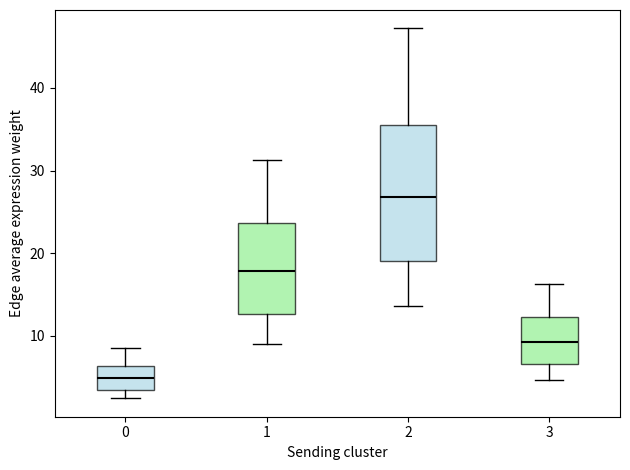

Reading left to right, transcribe this box plot: for each box, give where its median line is, the range the box spans, and where its two whiskers end, as read against the y-axis. The values are not printed on the chart, so give them approximately, as read against the axis.

0: median 5, box 3 to 6, whiskers 2 to 8
1: median 18, box 13 to 24, whiskers 9 to 31
2: median 27, box 19 to 36, whiskers 14 to 47
3: median 9, box 7 to 12, whiskers 5 to 16